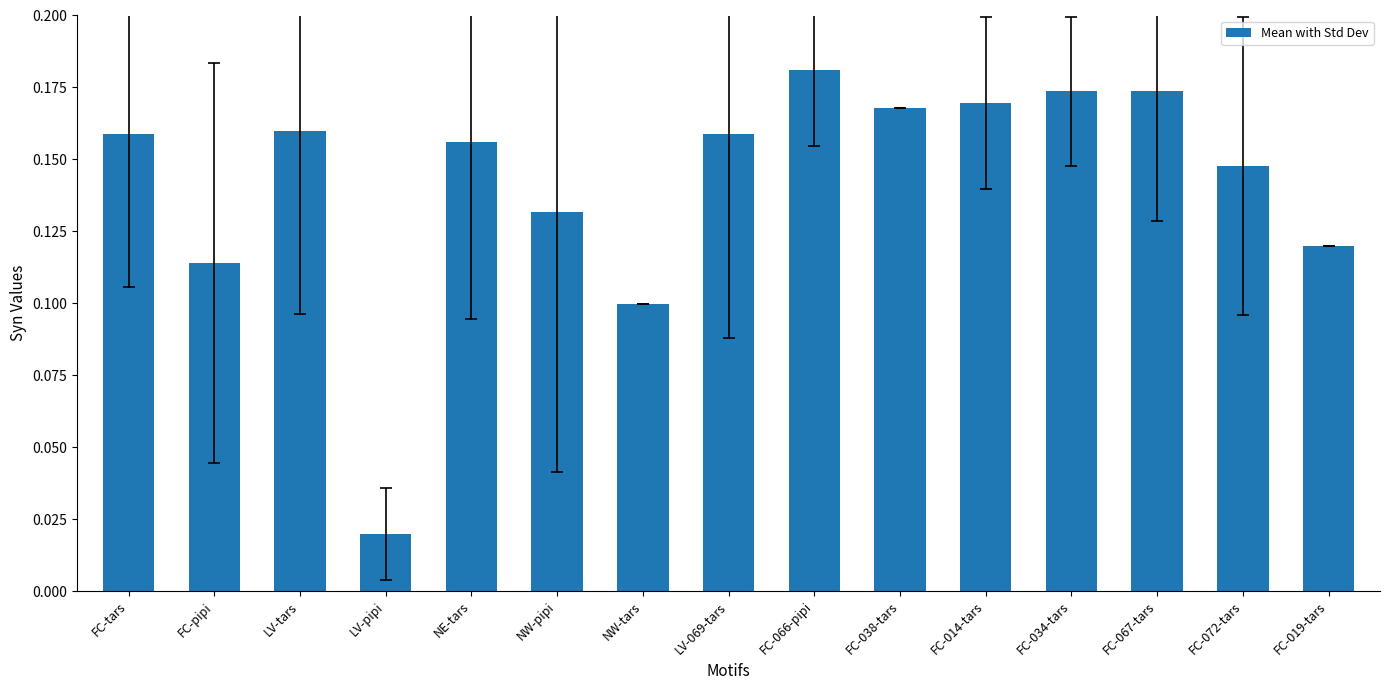

How many bars are there in total?

15